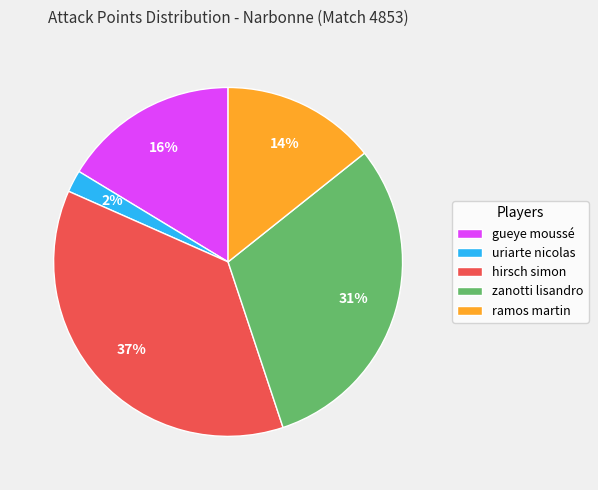

Do zanotti lisandro and ramos martin together represent more than half of the pie?

No